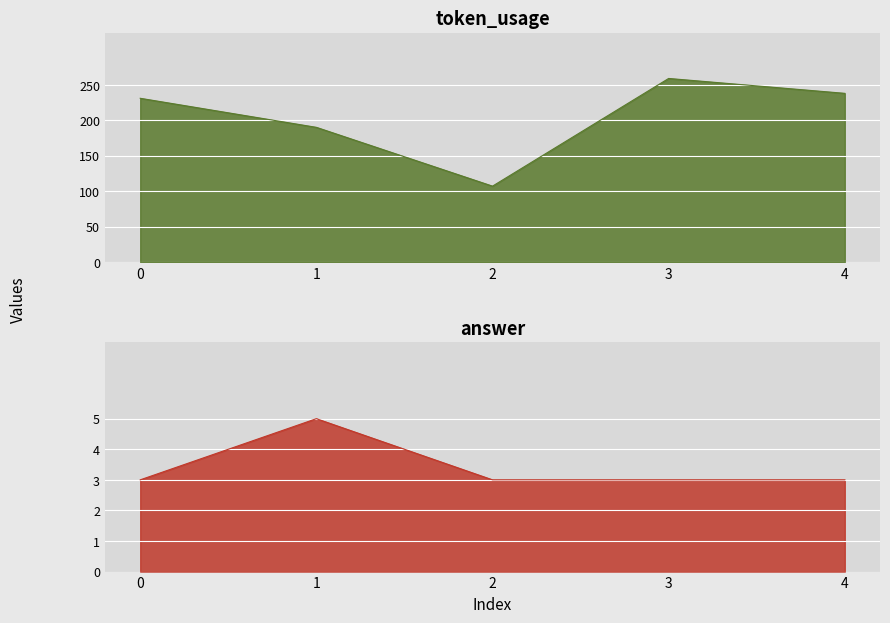

Reading left to right, what are all the values shown in this chart?

token_usage: 231	190	107	259	238
answer: 3	5	3	3	3